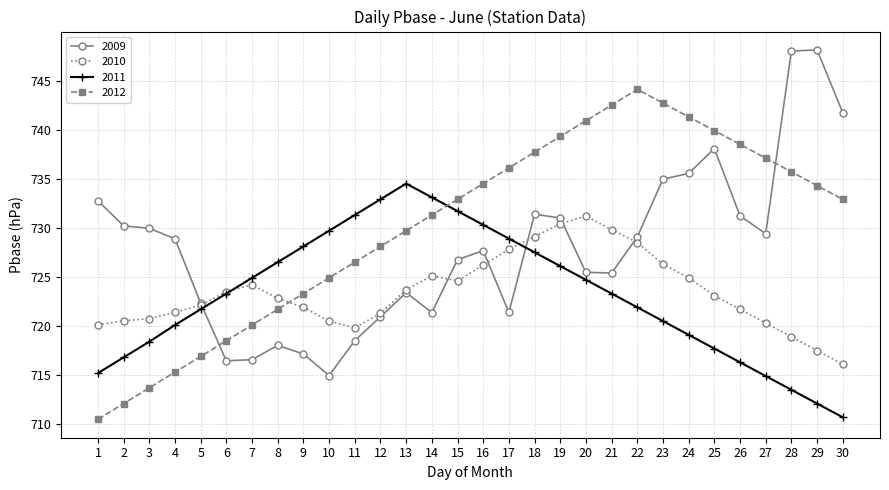

What is the average value of the 2011 series?

723.2